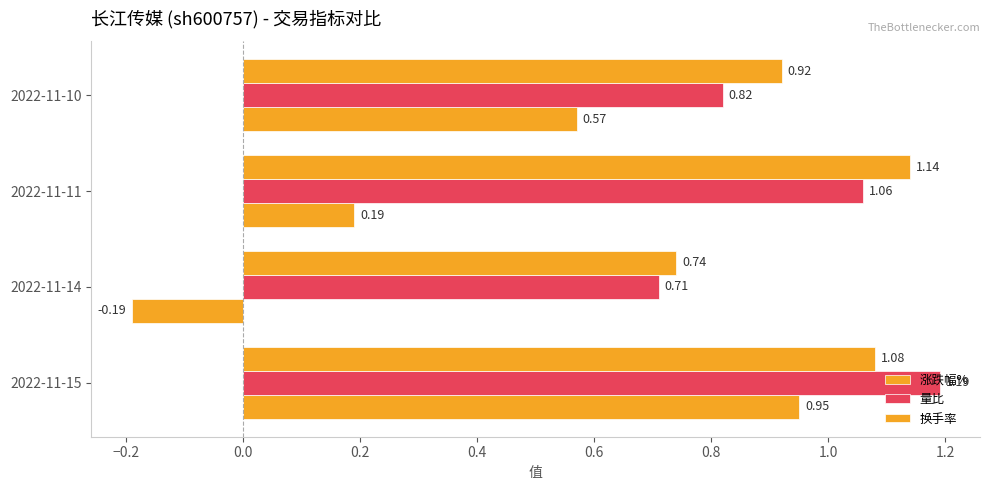

Reading left to right, what are all the values shown in this chart?

涨跌幅%: 0.9	-0.2	0.2	0.6
量比: 1.2	0.7	1.1	0.8
换手率: 1.1	0.7	1.1	0.9